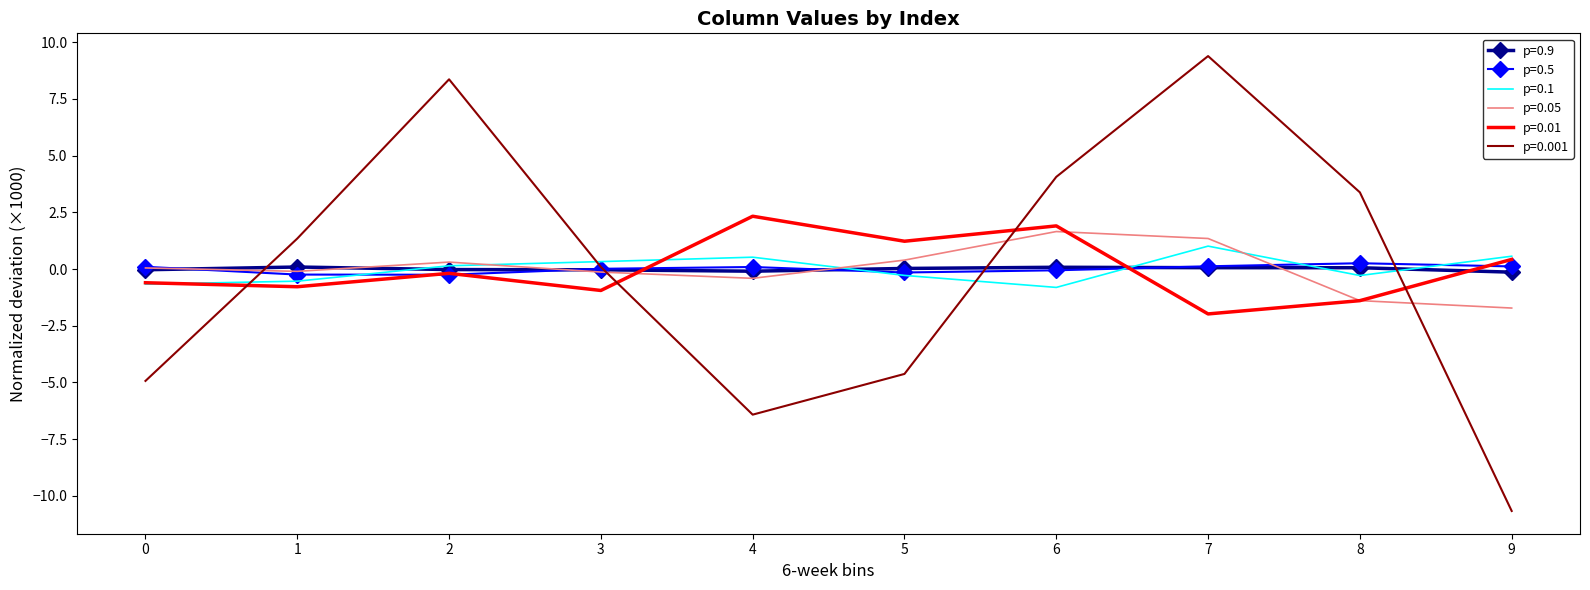

Is the value of p=0.1 at 2 greater than the value of p=0.001 at 4?

Yes